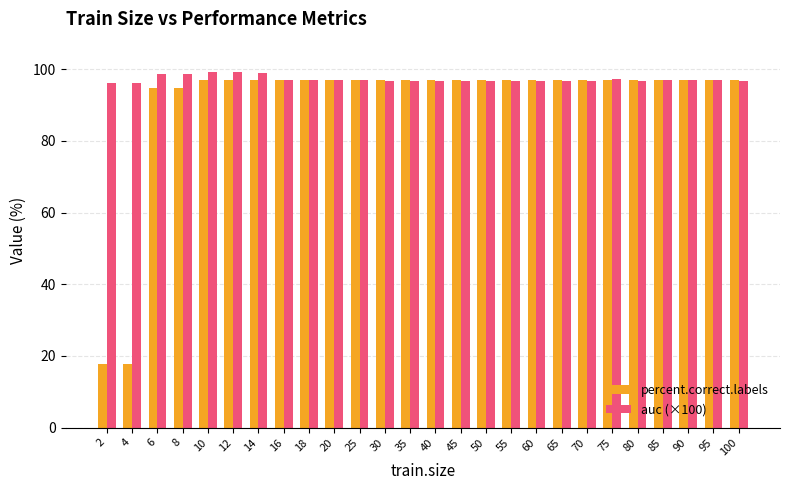

What is the difference between the second highest and minimum values in the auc (×100) series?

3.0